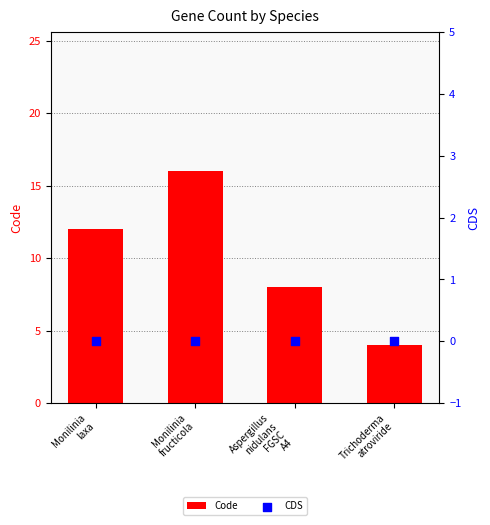

Which series reaches the maximum Y coordinate?

Code